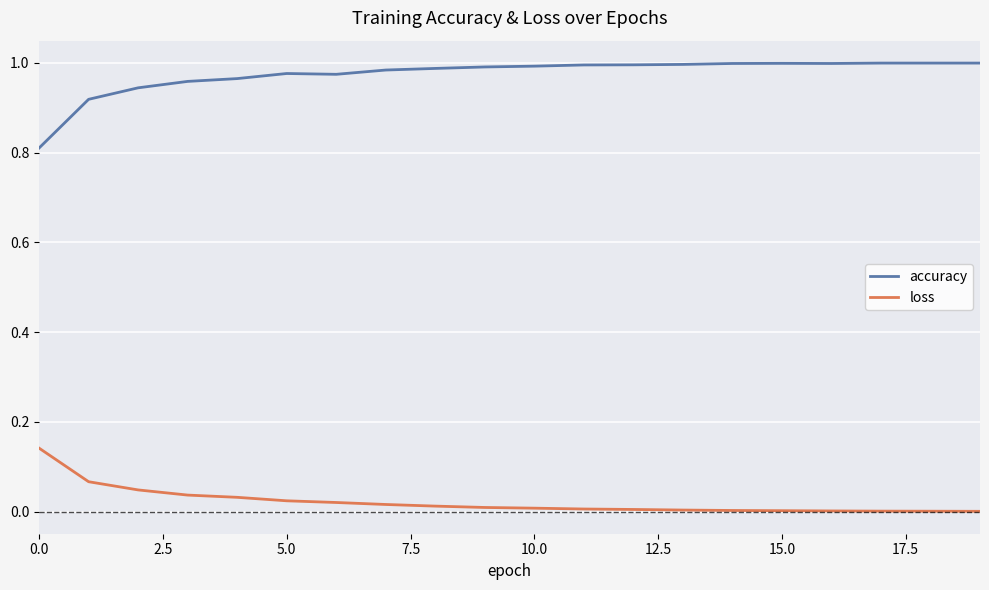

List the series in order of their overall mean, lowest first.

loss, accuracy